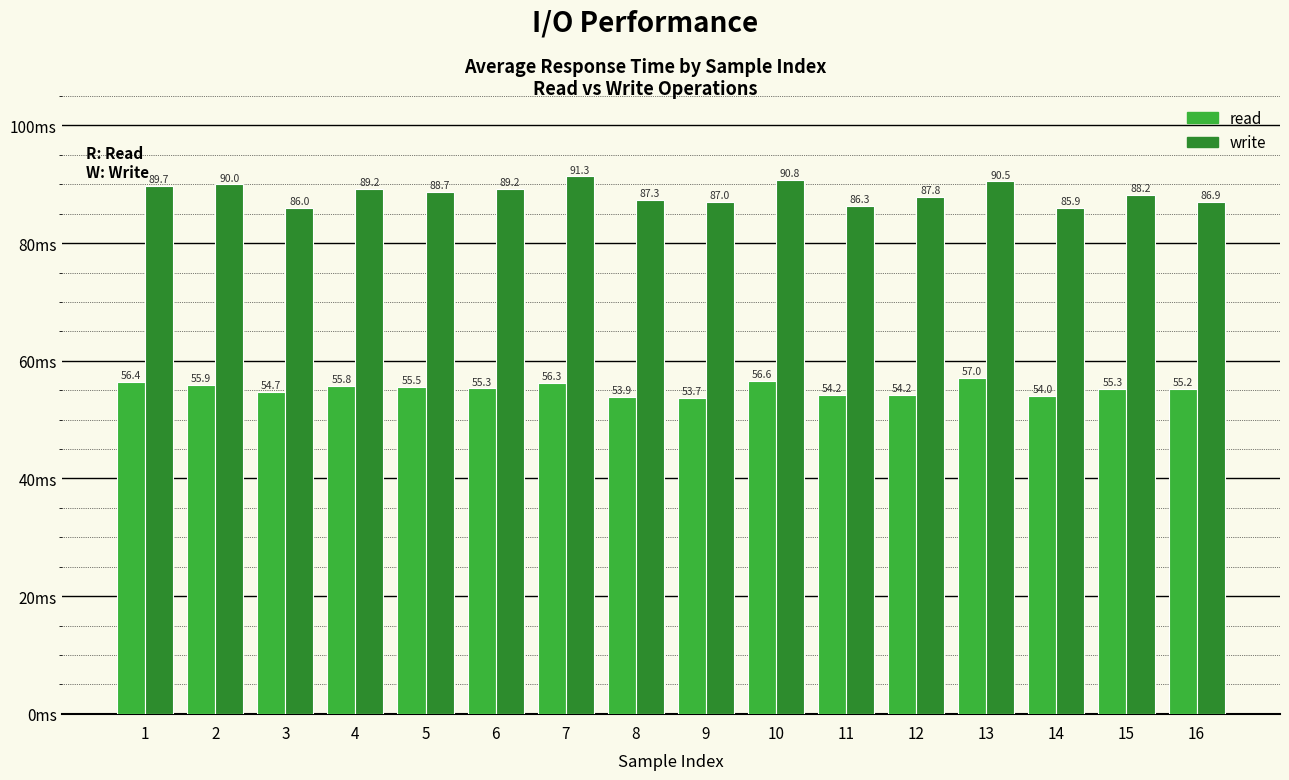

What is the difference between the maximum and second lowest values in the write series?

5.3